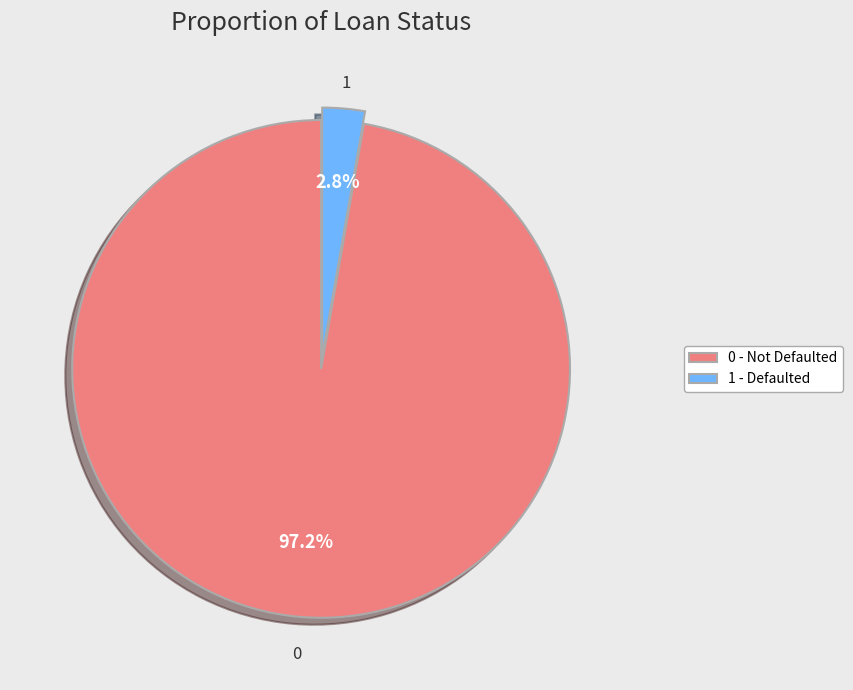

What is the smallest slice in the pie chart?

1 - Defaulted